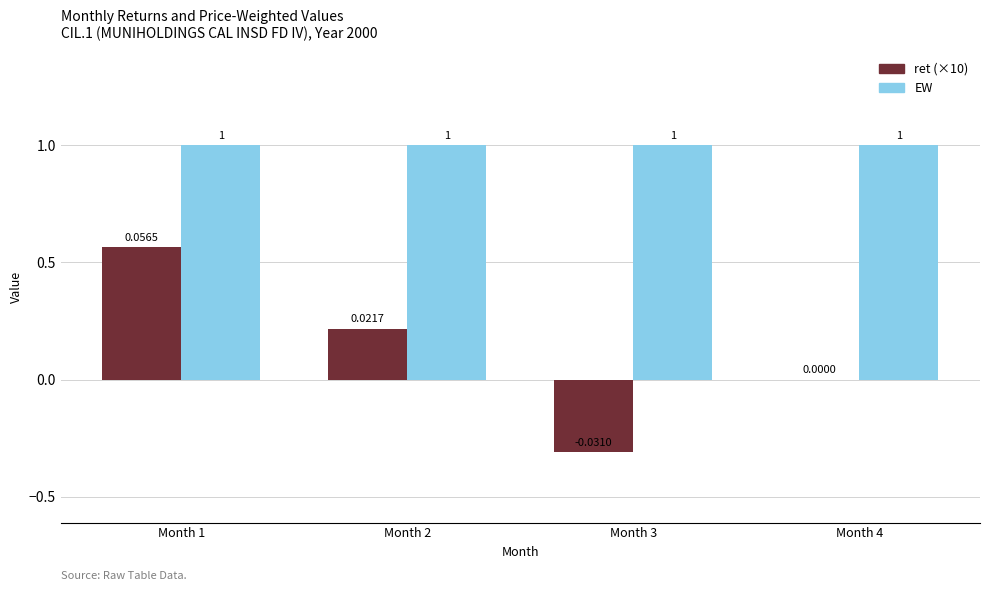

Count the number of data series in this chart.

2